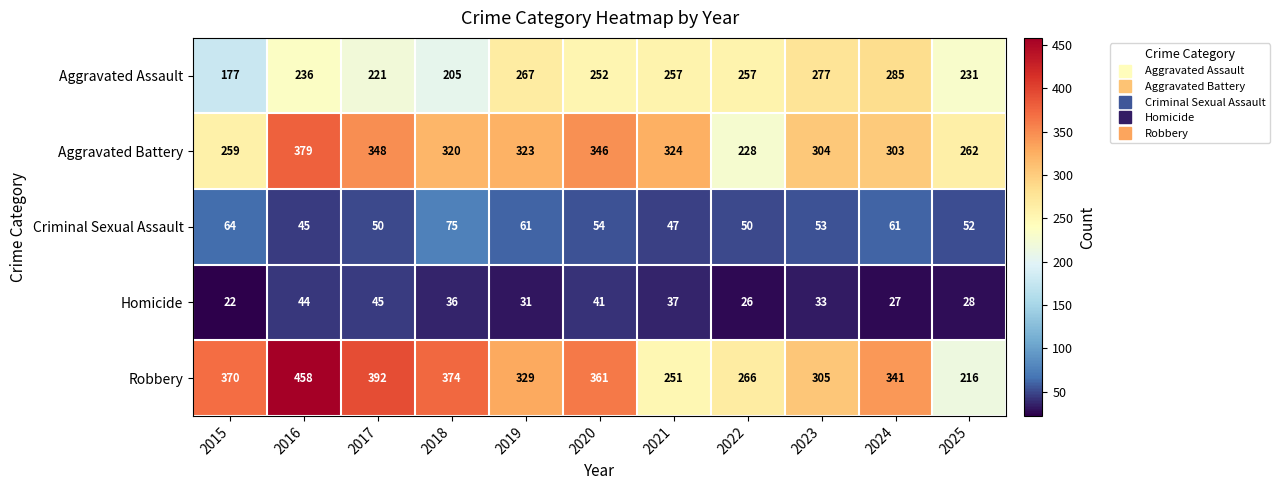

Where is Aggravated Assault nearest to the value 231?

2025